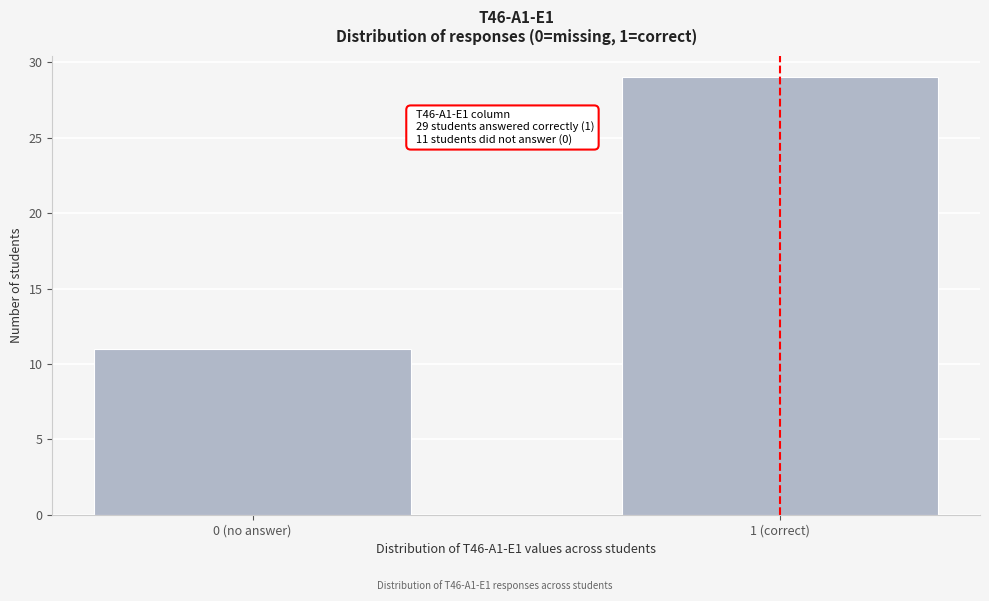

Reading right to left, extract all data points from this chart.

1 (correct)=29	0 (no answer)=11